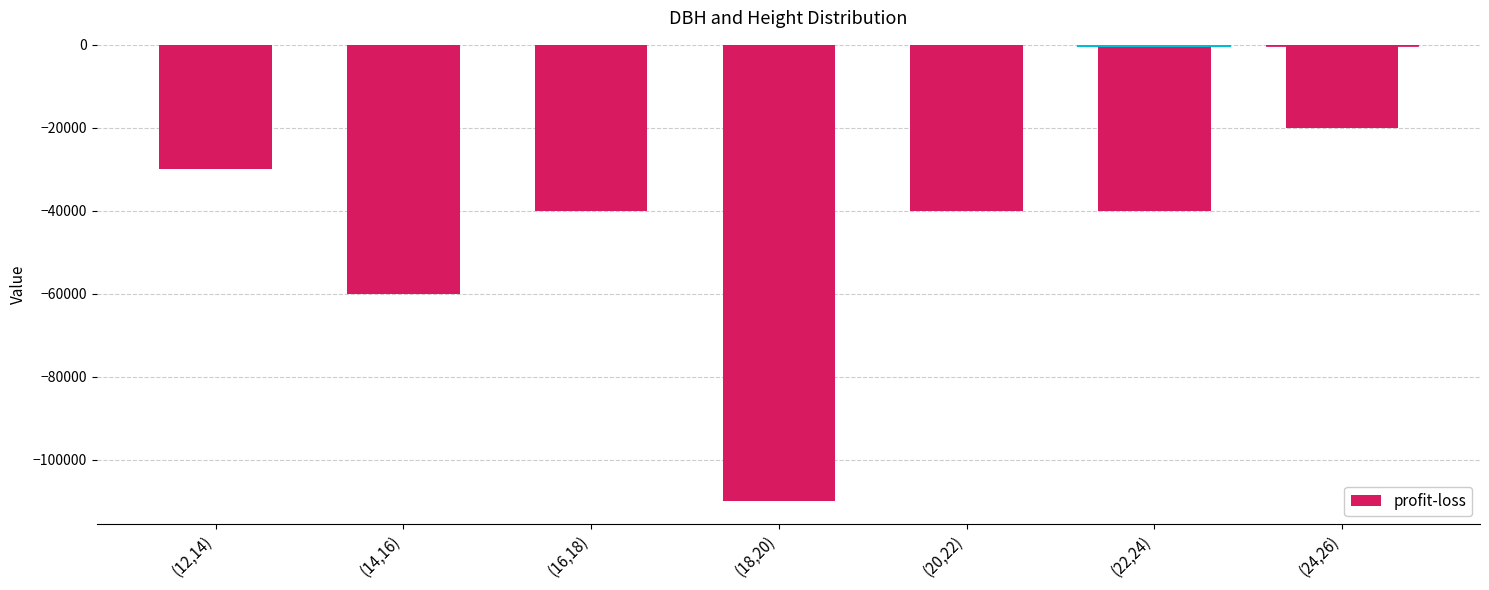

Reading right to left, transcribe all the data shown in this chart.

(24,26)=-20000	(22,24)=-40000	(20,22)=-40000	(18,20)=-110000	(16,18)=-40000	(14,16)=-60000	(12,14)=-30000